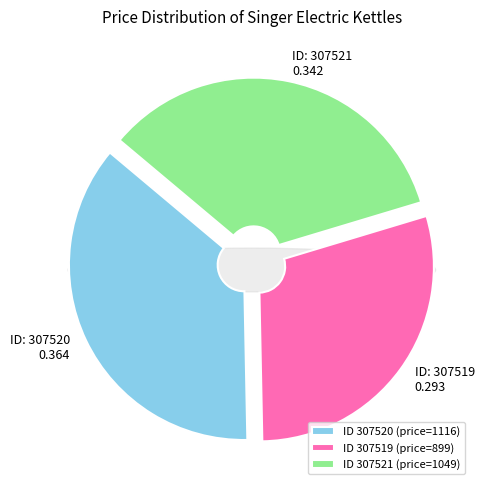

Which slice is the smallest?

307519